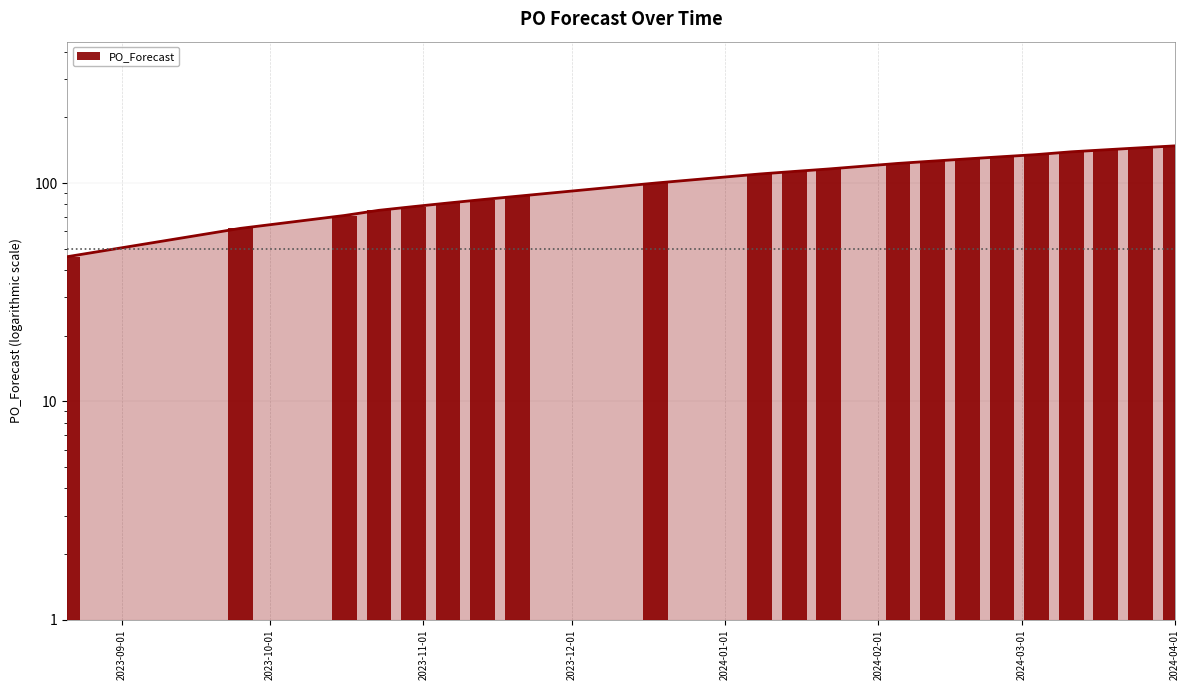

How many data points are above 113?

10